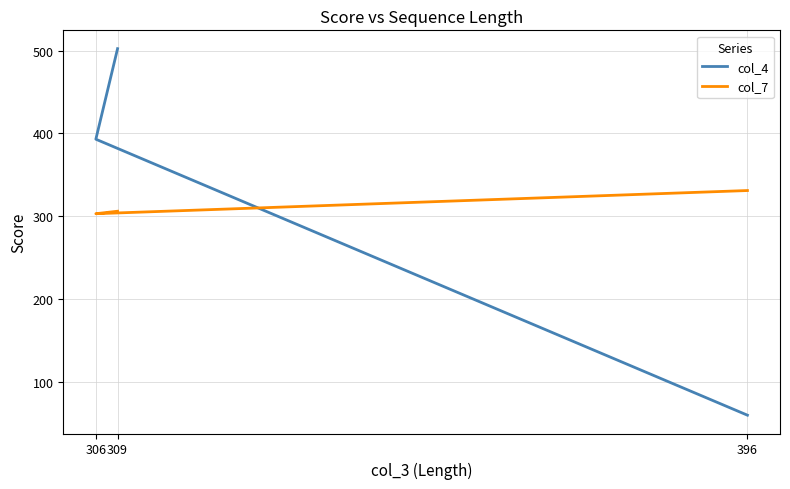

What is the label of the 3rd point from the left?

396